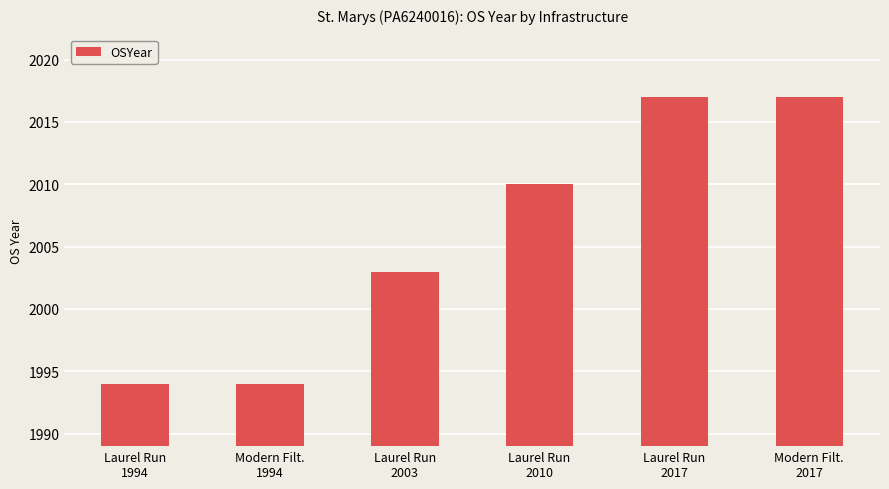

What is the approximate value at Laurel Run
1994, to the nearest 10?

1990